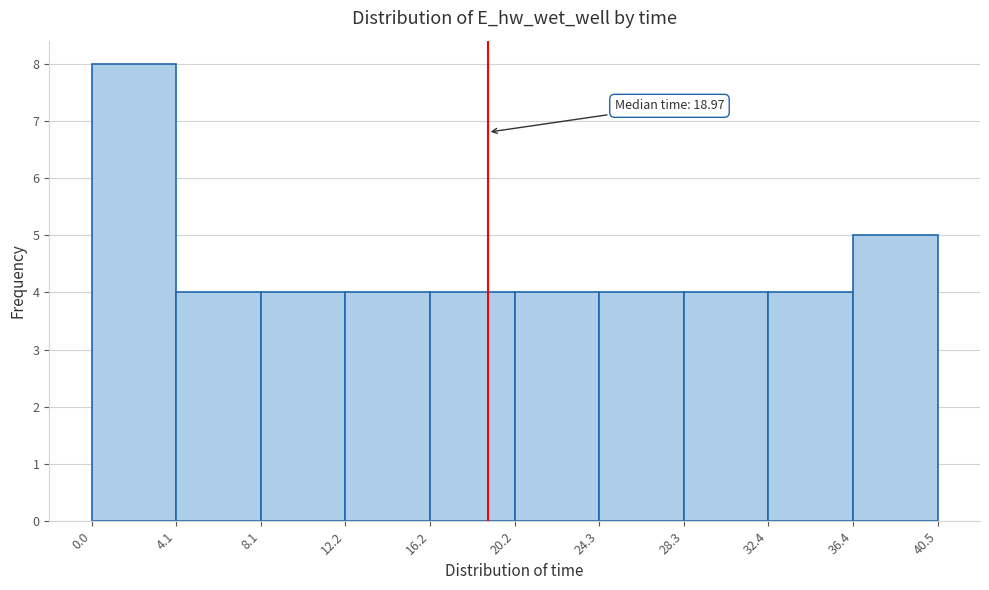

Which range on the x-axis has the tallest bar?

0.0 to 4.1